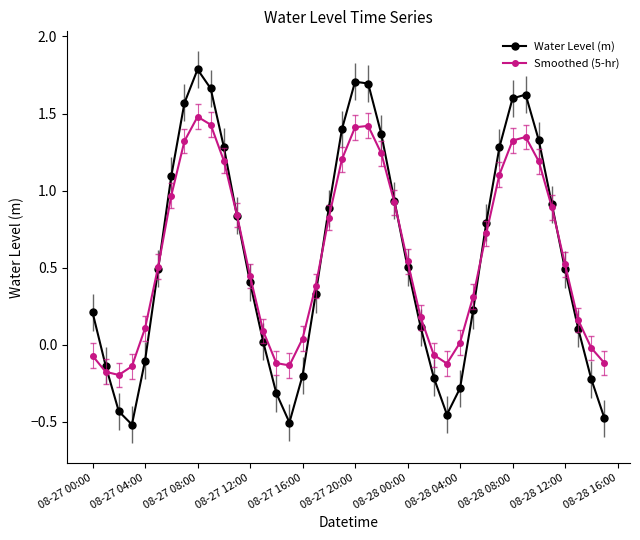

What is the maximum value shown in the chart?

1.8